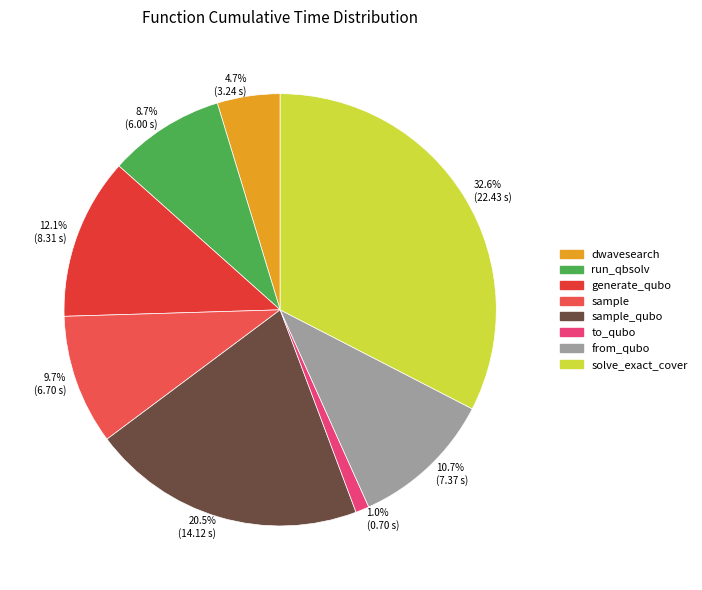

To the nearest percent, what is the difference between the largest and smallest slice percentages?

32%